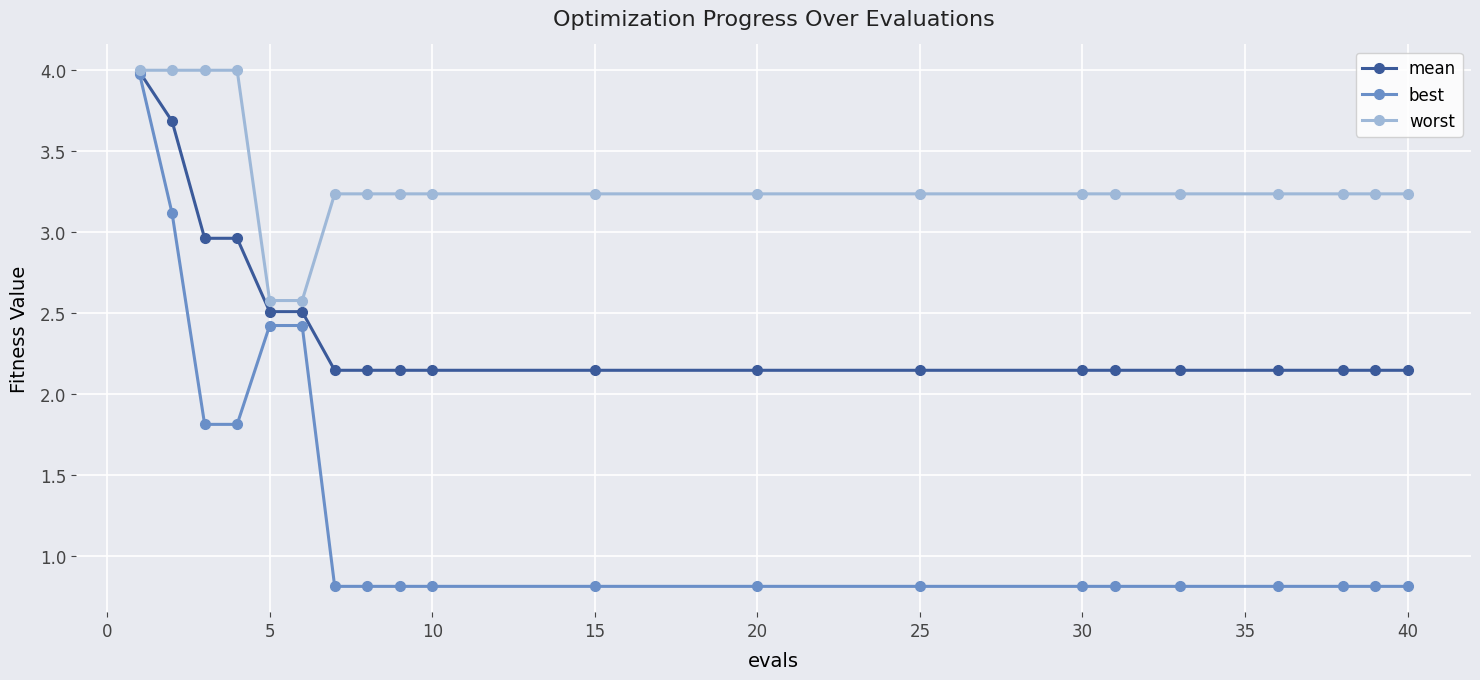

Does the chart display data point markers on the line(s)?

Yes